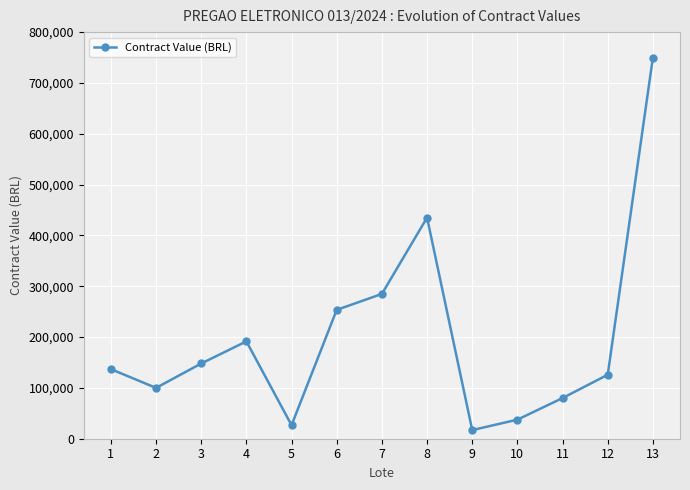

Reading left to right, extract all data points from this chart.

1=136900.0	2=99999.0	3=147999.0	4=191500.0	5=26650.0	6=253545.0	7=284899.0	8=435000.0	9=17000.0	10=37500.0	11=80000.0	12=125900.0	13=750000.0